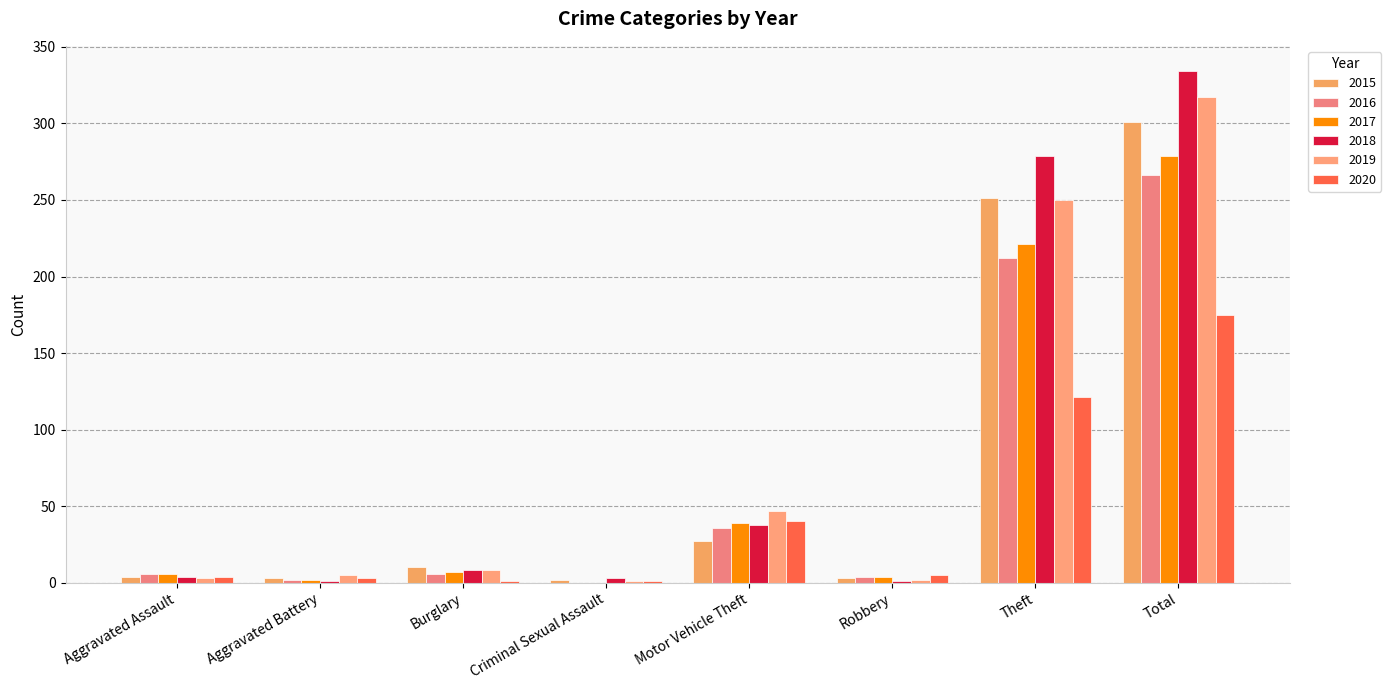

Reading left to right, what are all the values shown in this chart?

2015: 4	3	10	2	27	3	251	301
2016: 6	2	6	0	36	4	212	266
2017: 6	2	7	0	39	4	221	279
2018: 4	1	8	3	38	1	279	334
2019: 3	5	8	1	47	2	250	317
2020: 4	3	1	1	40	5	121	175